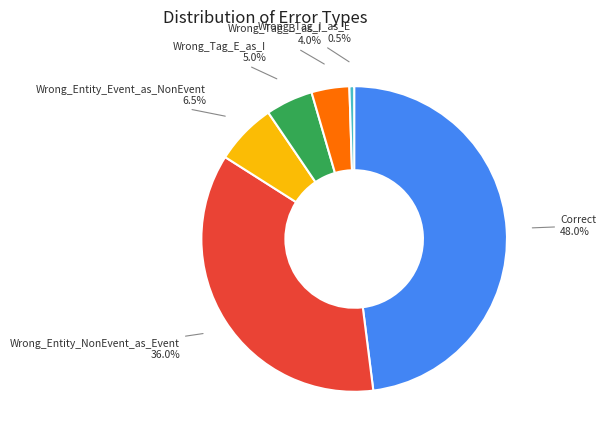

What percentage is the Correct slice, to the nearest percent?

48%